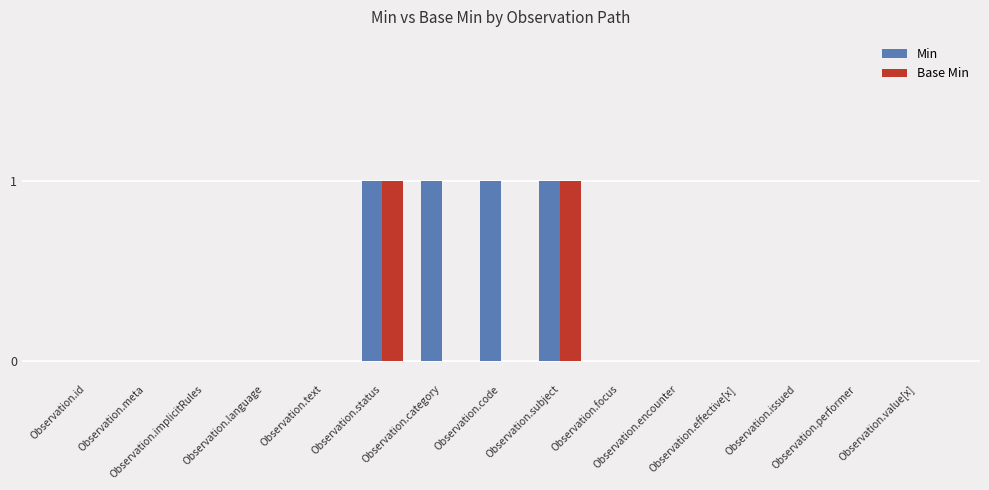

Which series has the largest total across all categories?

Min